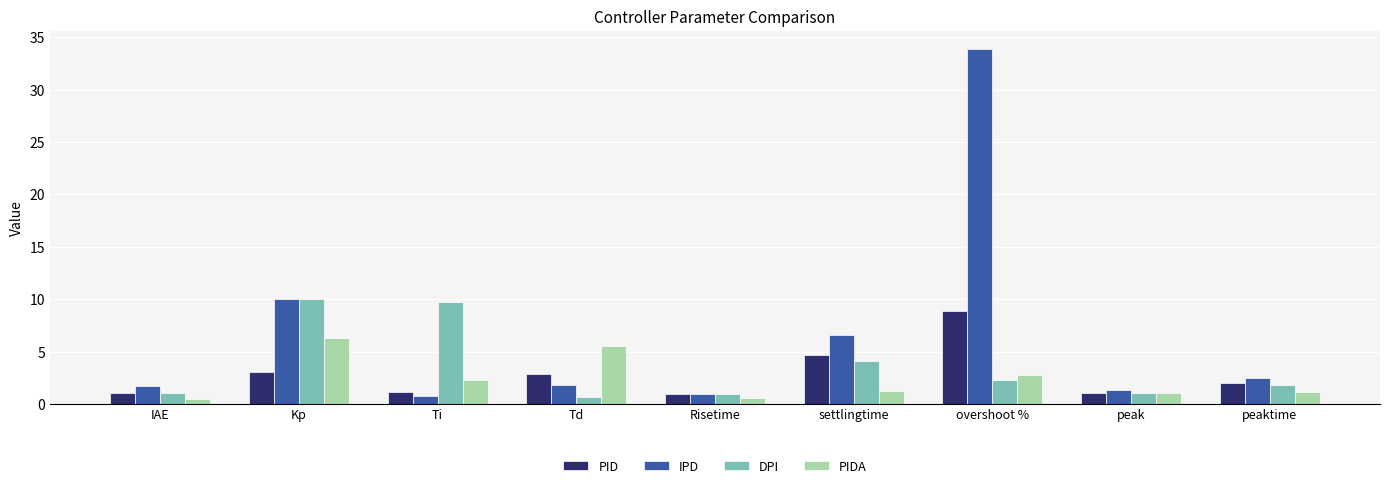

Which series has the largest total across all categories?

IPD